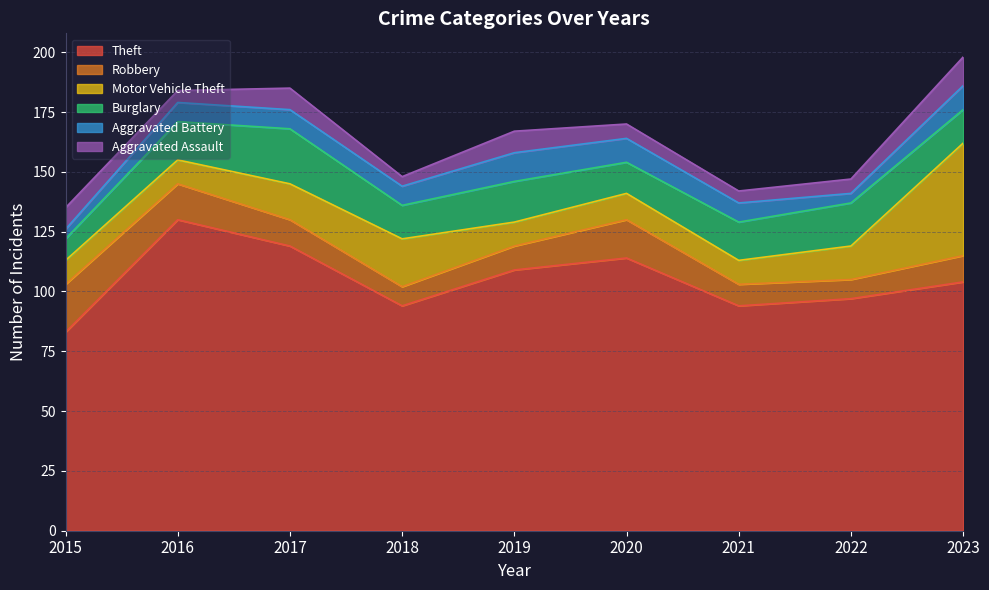

At how many categories does at least one series exceed 98?

5